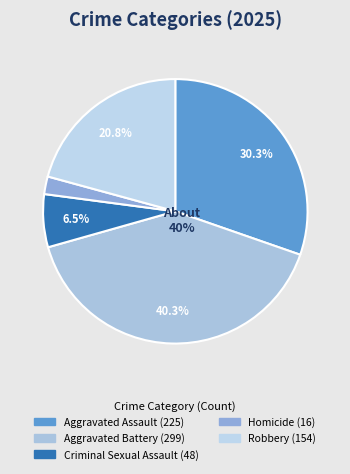

What is the ratio of the value at Aggravated Assault to the value at Criminal Sexual Assault?

4.7